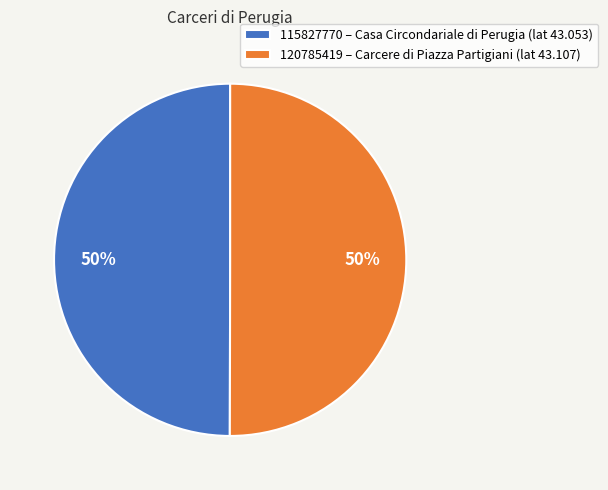

Approximately how many times larger is the value at 120785419 – Carcere di Piazza Partigiani (lat 43.107) compared to 115827770 – Casa Circondariale di Perugia (lat 43.053)?

1.0